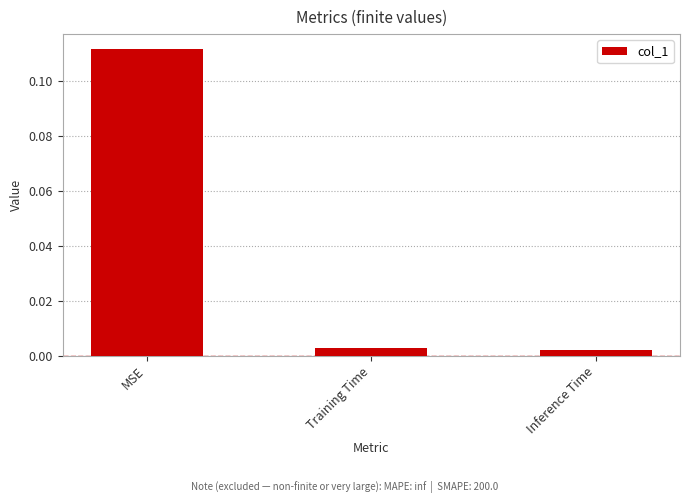

What position from the left is Training Time?

2